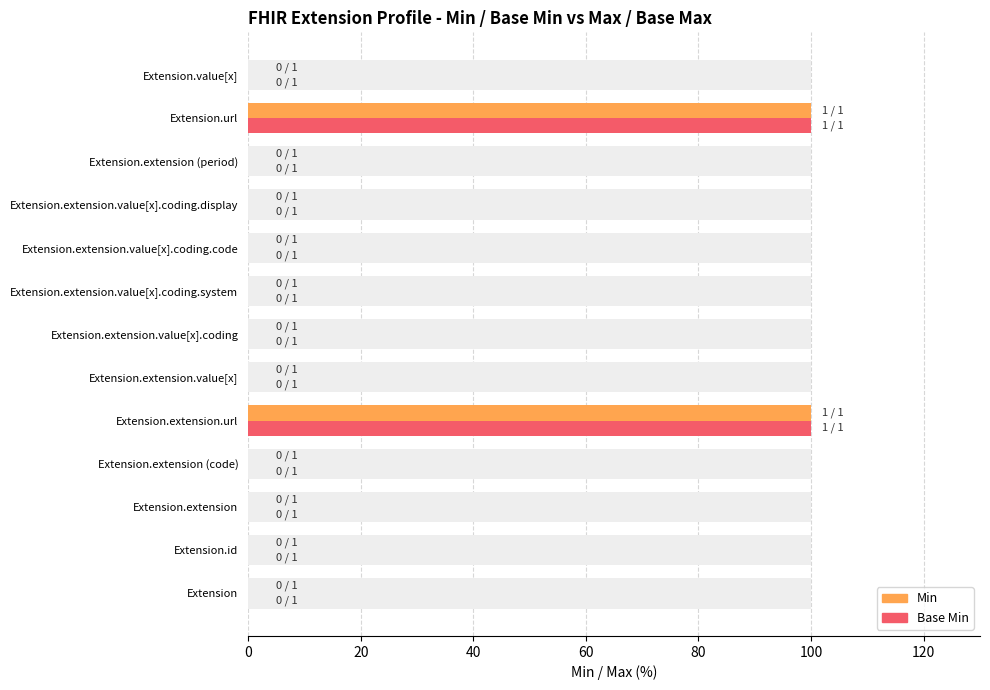

The value of Min at Extension.value[x] is -33. True or false?

False